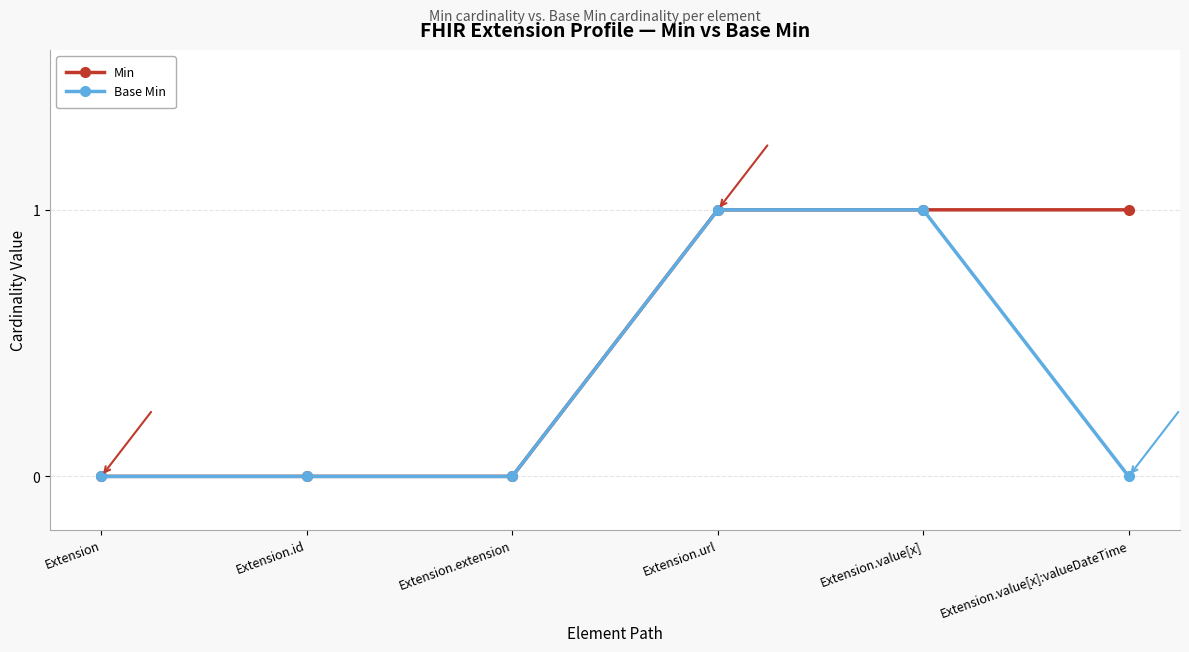

How many Base Min values are between 0 and 1?

6